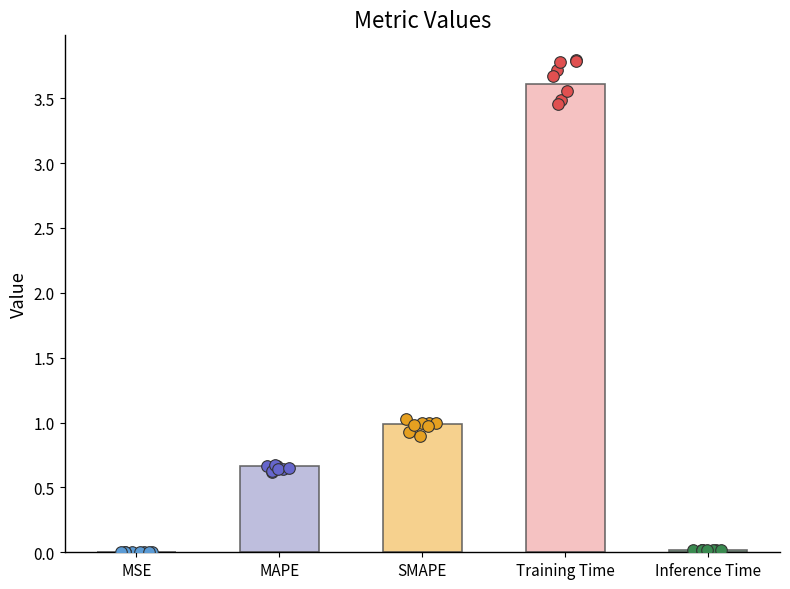

Between SMAPE and Inference Time, which is larger?

SMAPE